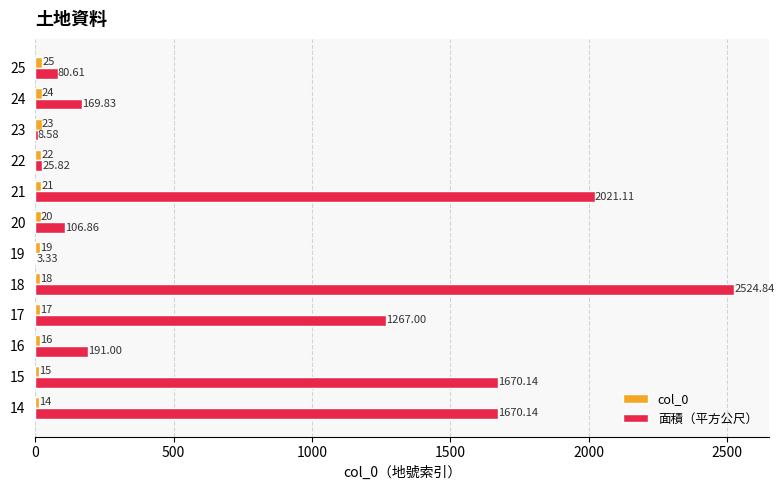

Between 17 and 24, which series saw the biggest shift?

面積（平方公尺）